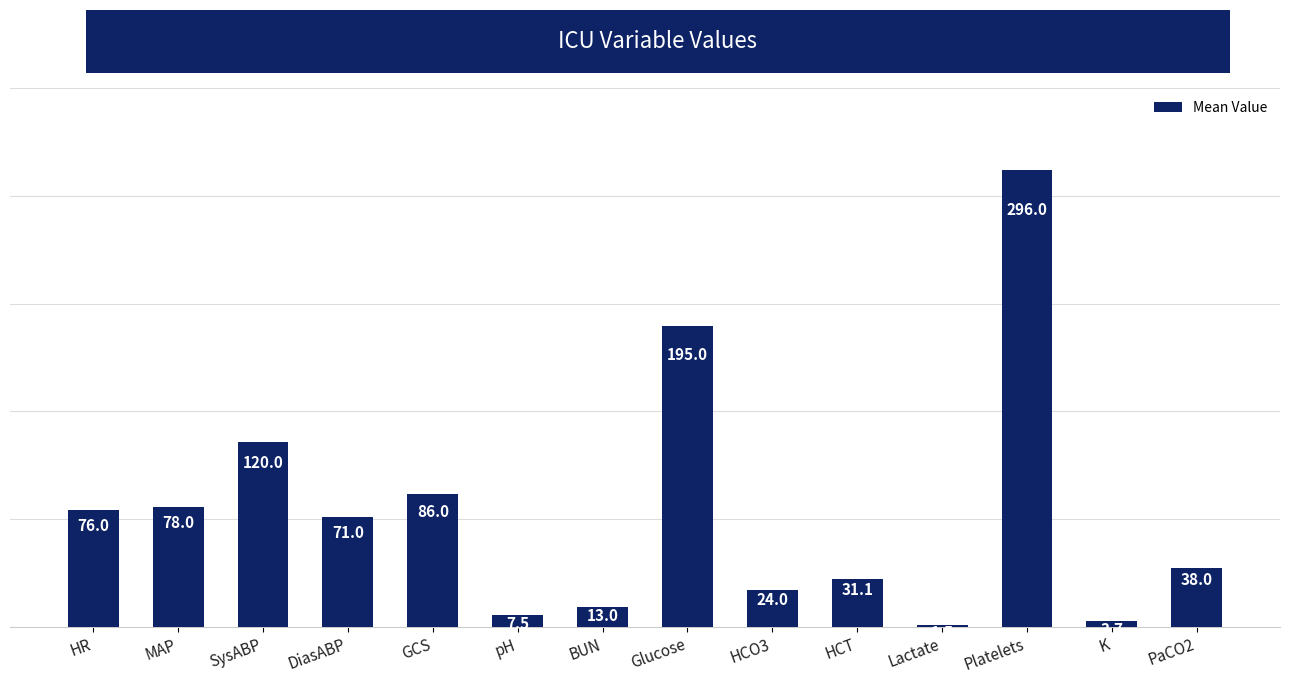

The chart shows a value of 37.0 at HCO3. True or false?

False